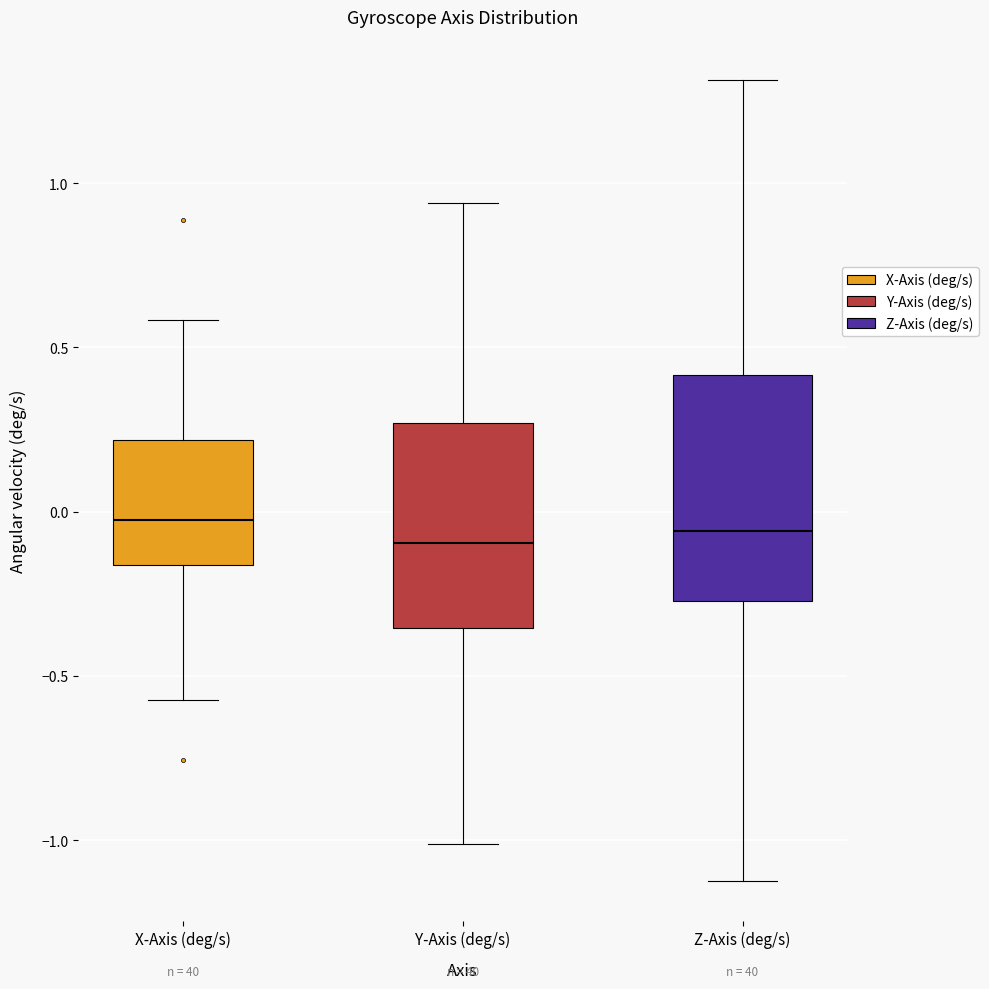

Reading left to right, transcribe this box plot: for each box, give where its median line is, the range the box spans, and where its two whiskers end, as read against the y-axis. The values are not printed on the chart, so give them approximately, as read against the axis.

X-Axis (deg/s): median -0.05, box -0.15 to 0.20, whiskers -0.55 to 0.60
Y-Axis (deg/s): median -0.10, box -0.35 to 0.25, whiskers -1.00 to 0.95
Z-Axis (deg/s): median -0.05, box -0.25 to 0.40, whiskers -1.10 to 1.30